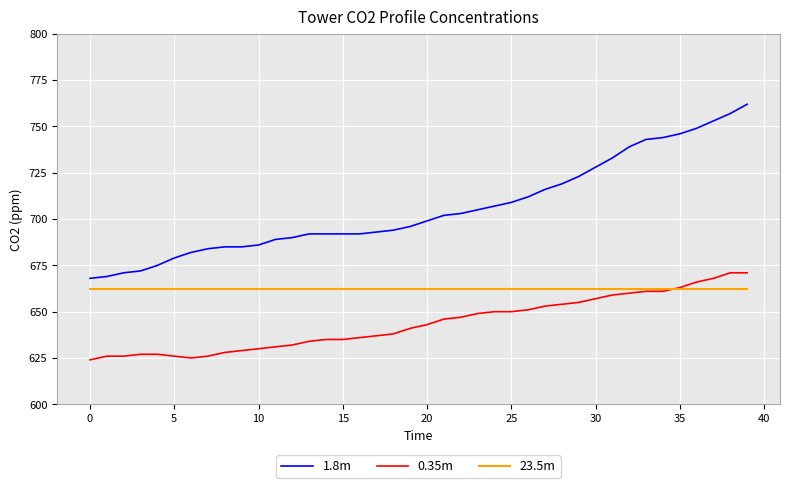

Which series has the largest range (max minus min)?

1.8m